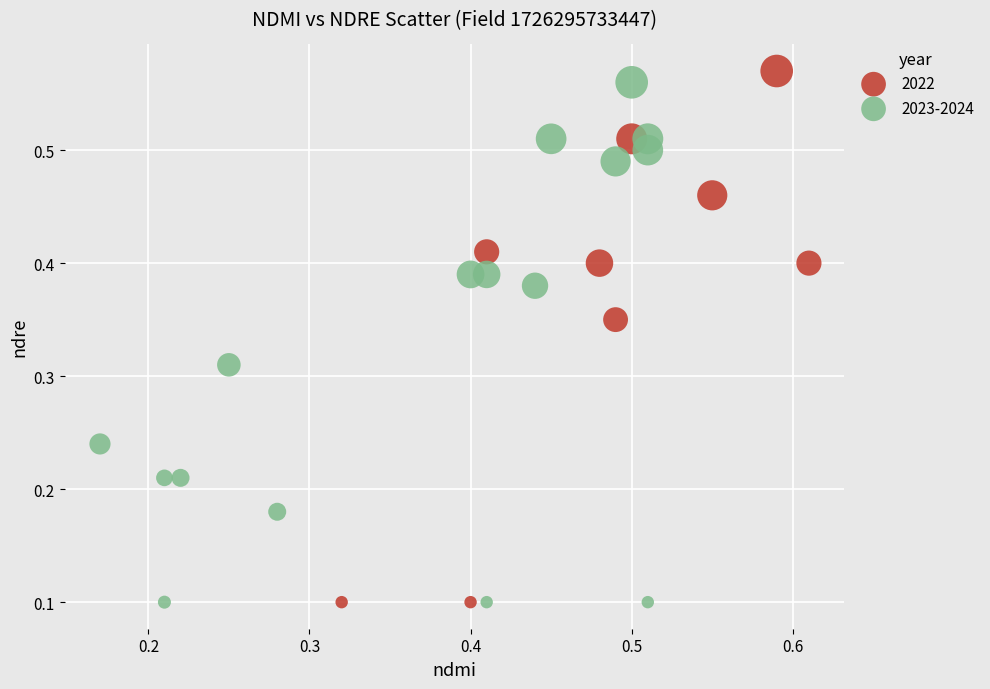

Which series has the widest spread of Y values?

2022